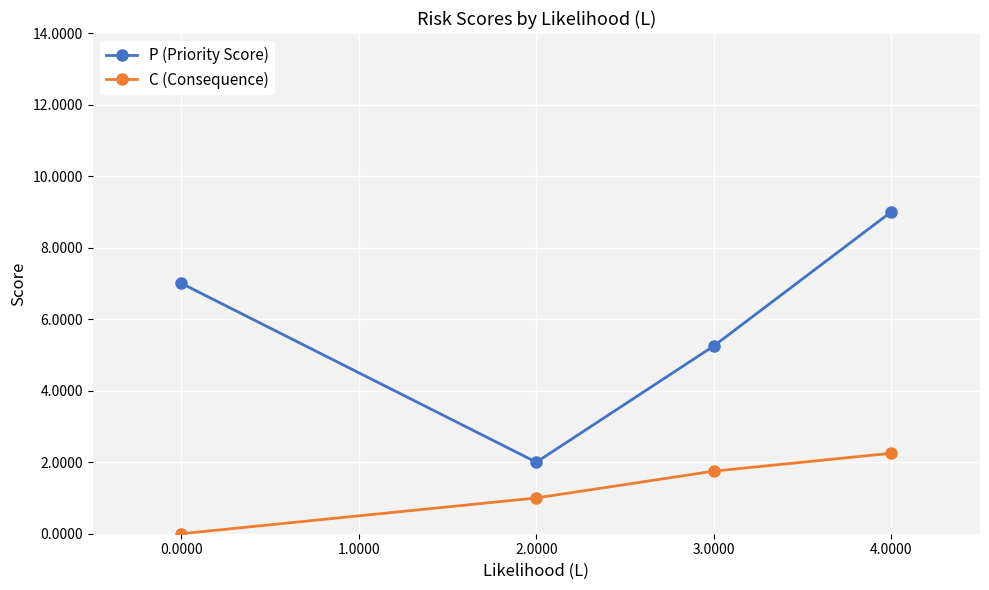

What is the value of the P (Priority Score) point at the 2nd from the left?

2.0